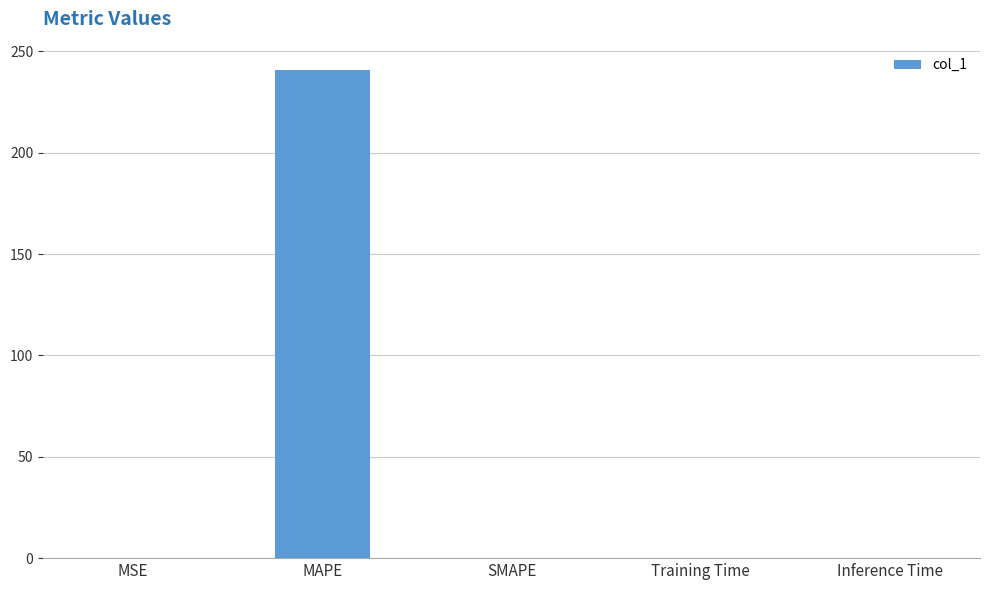

The value at Inference Time is 0.0. True or false?

True